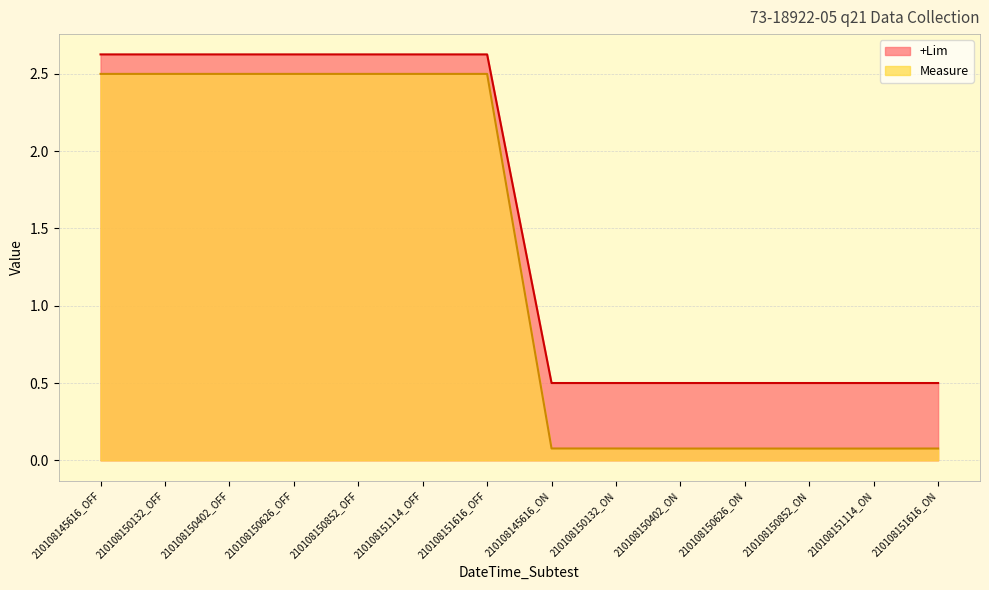

What is the label of the 11th point from the left?

210108150626_ON